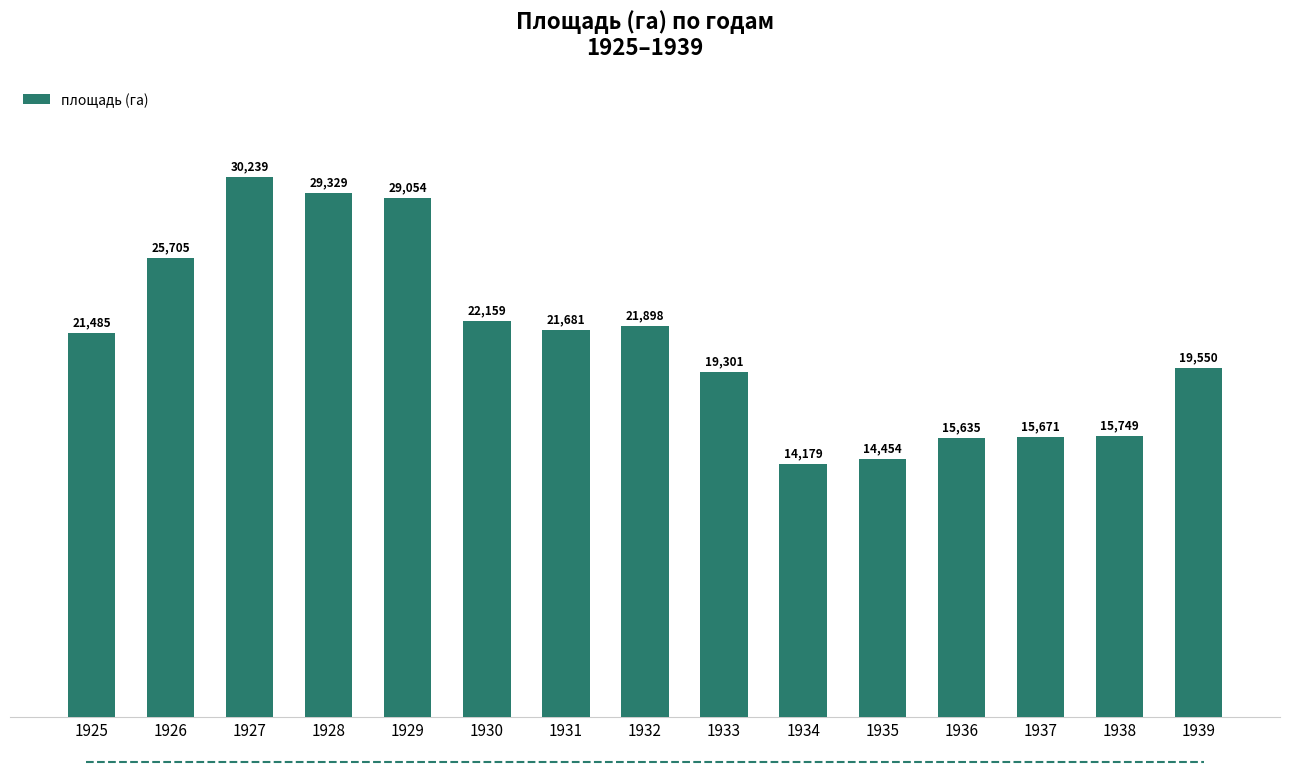

The value at 1927 is 30239. True or false?

True